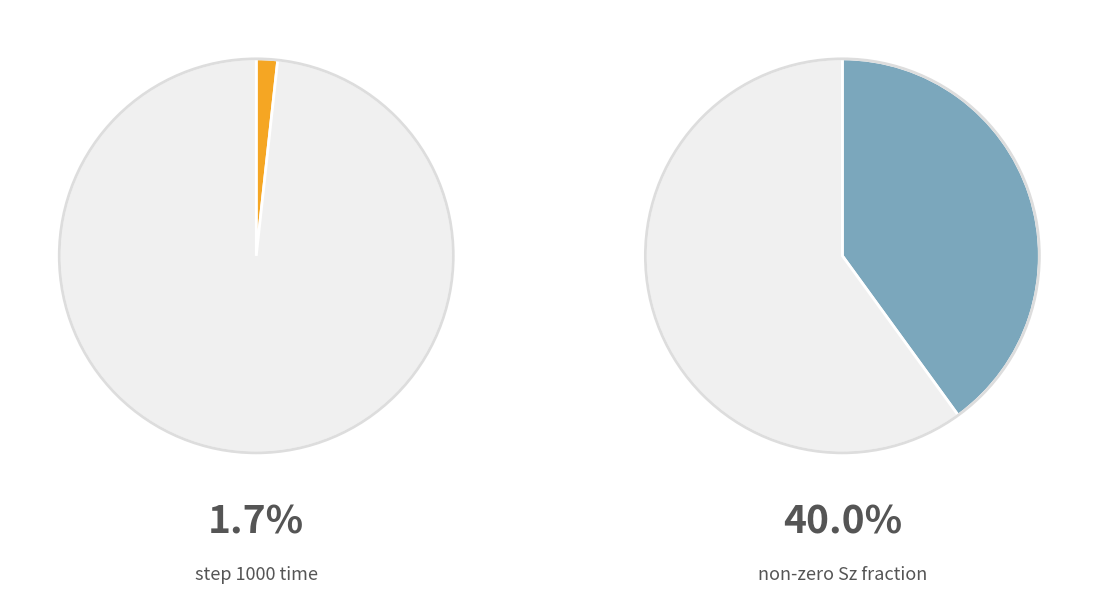

Does 5000 account for over 50% of the chart?

No